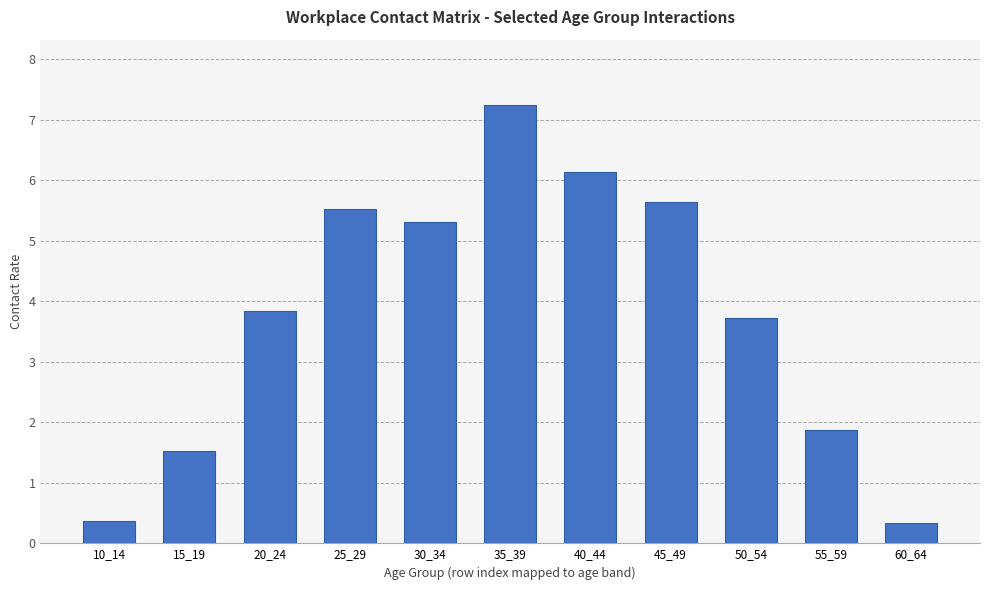

What is the value of the 3rd bar from the left?

3.8